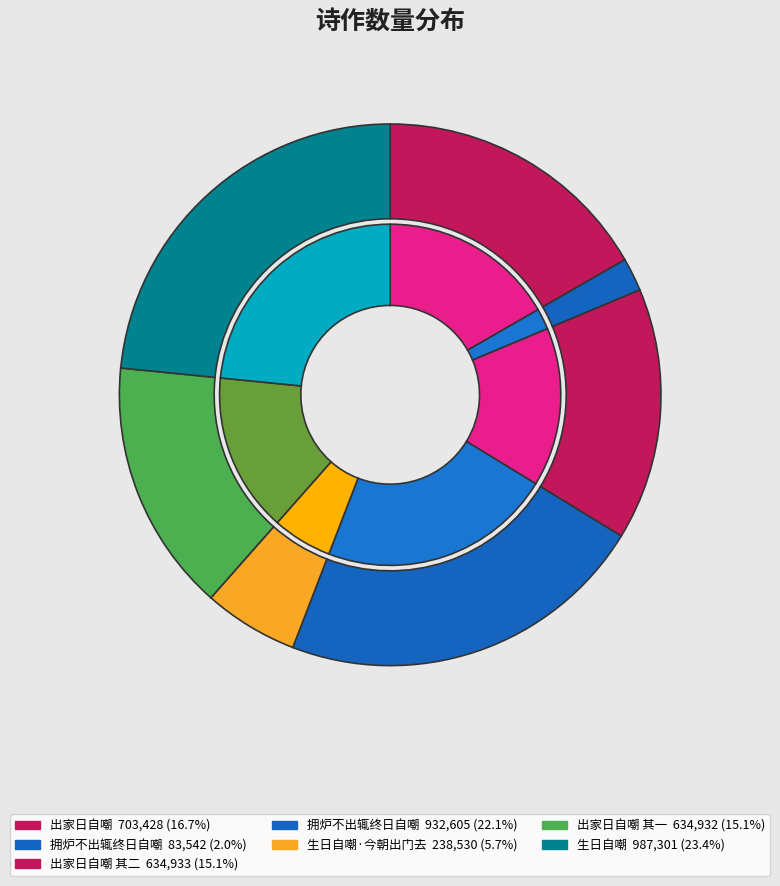

What is the change in value from 生日自嘲·今朝出门去 to 生日自嘲?

+748771